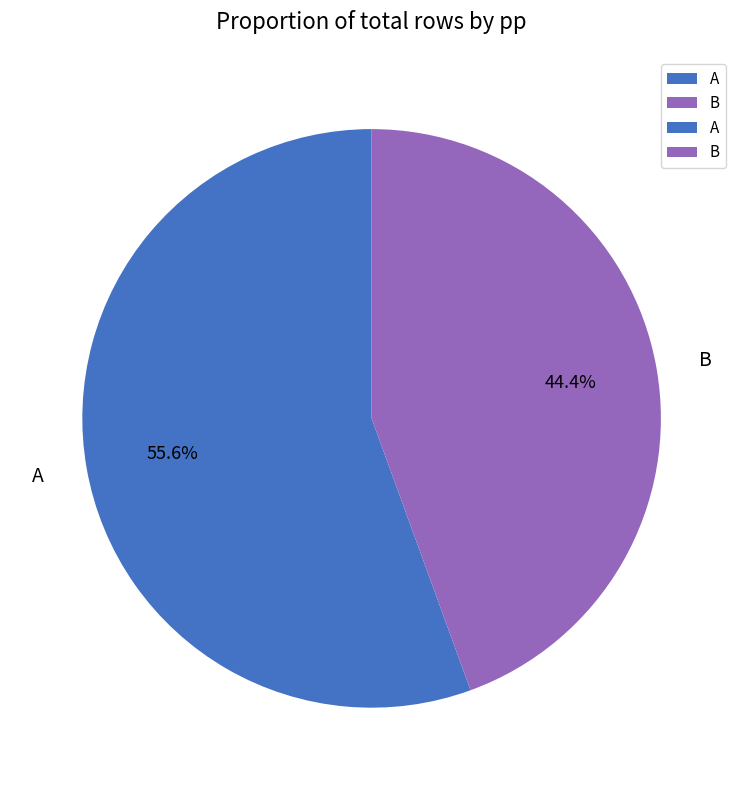

What percentage is the B slice, to the nearest percent?

44%